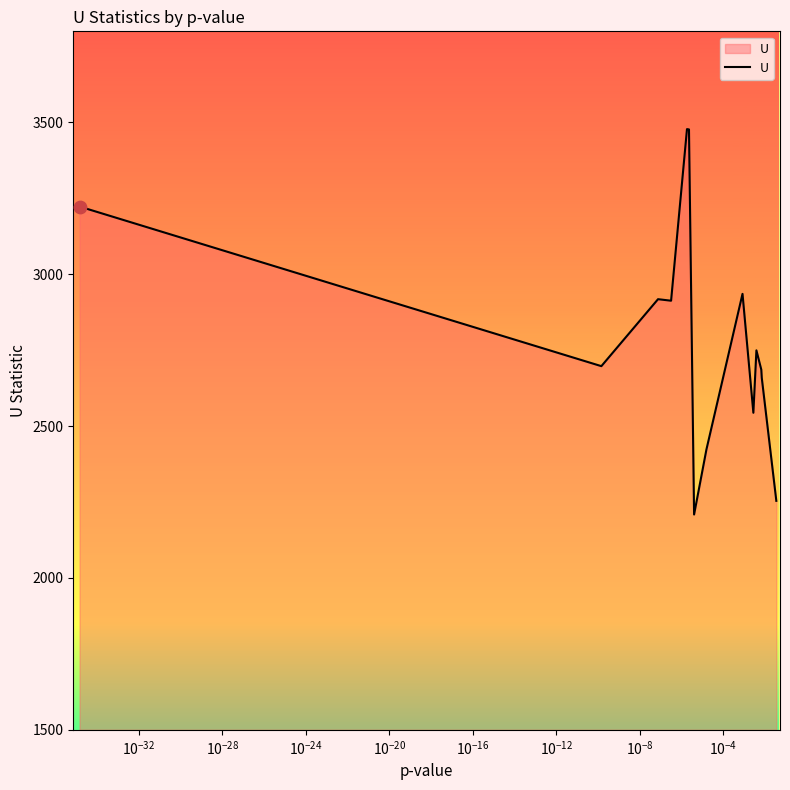

What is the difference between the maximum and minimum values?

1269.0